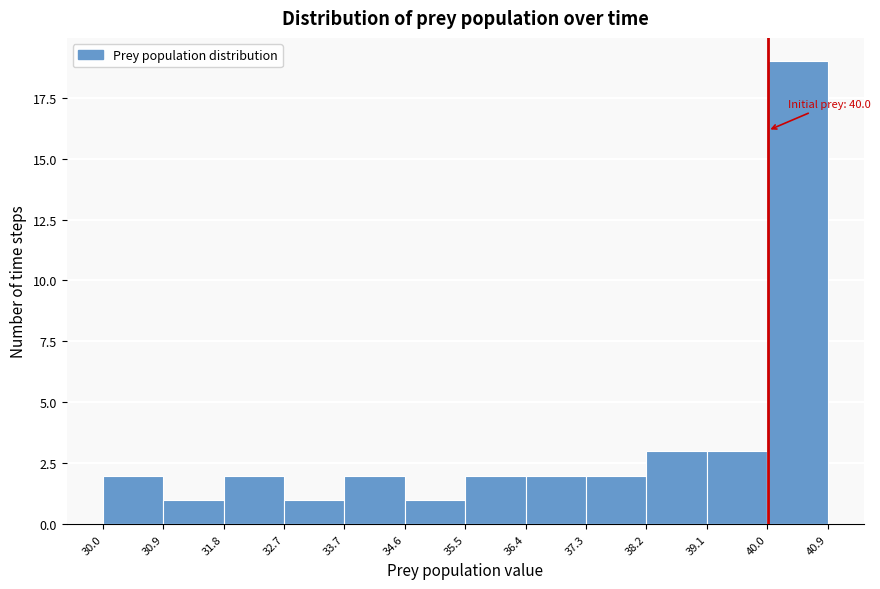

Over which range of the x-axis is the bar tallest?

40.0 to 40.9